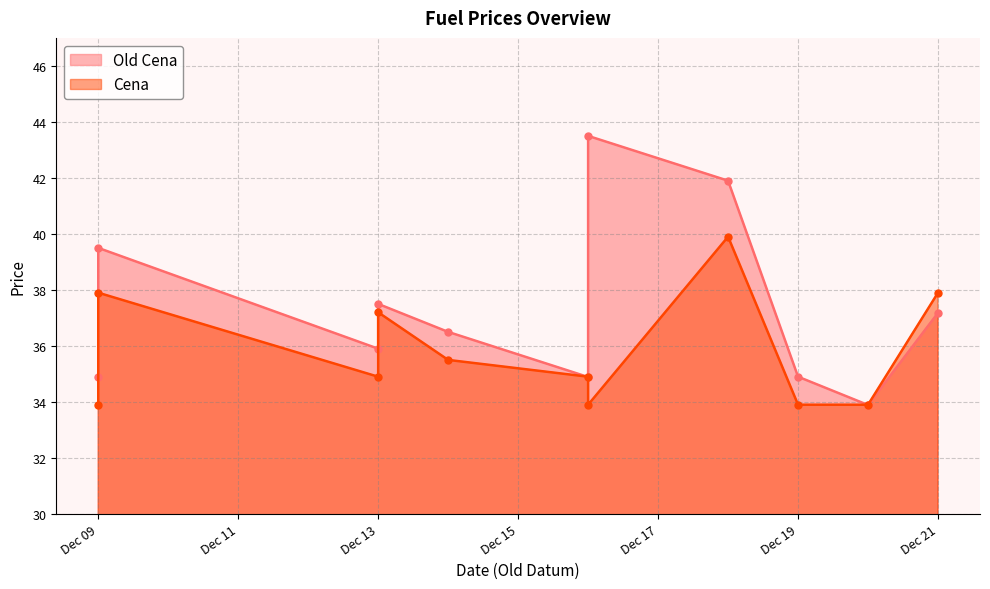

How many interior local peaks does the Cena series have?

2